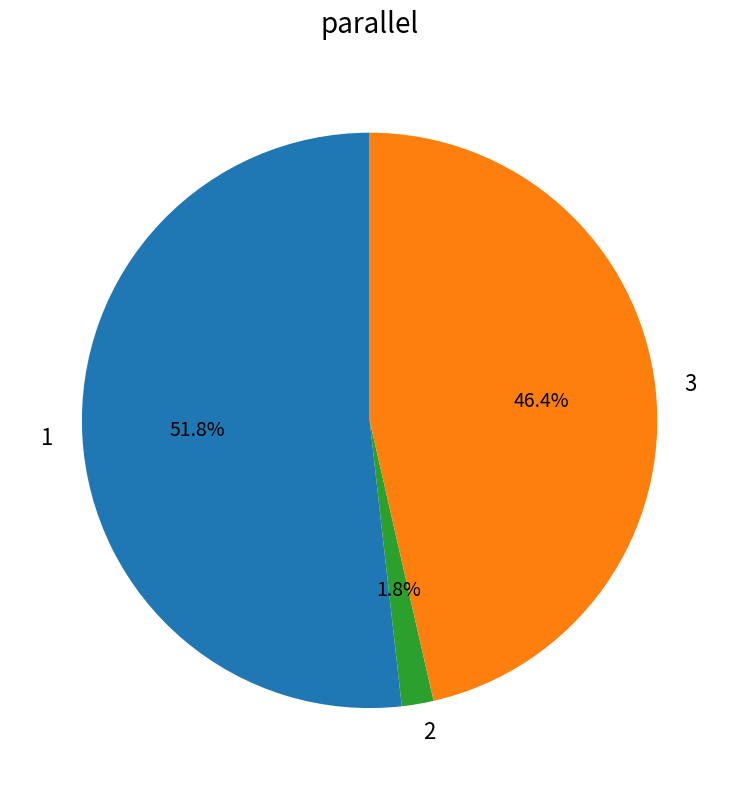

To the nearest percent, what is the combined percentage of 1 and 3?

98%